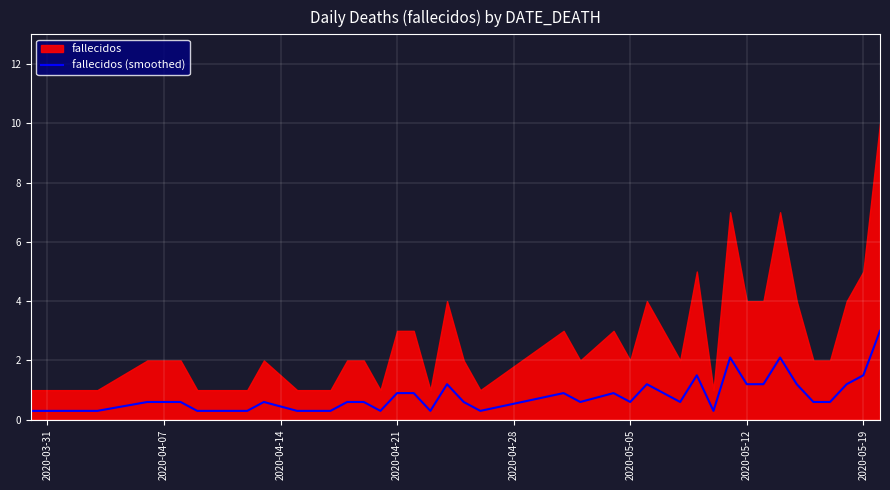

What is the highest value of the fallecidos (smoothed) series?

3.0